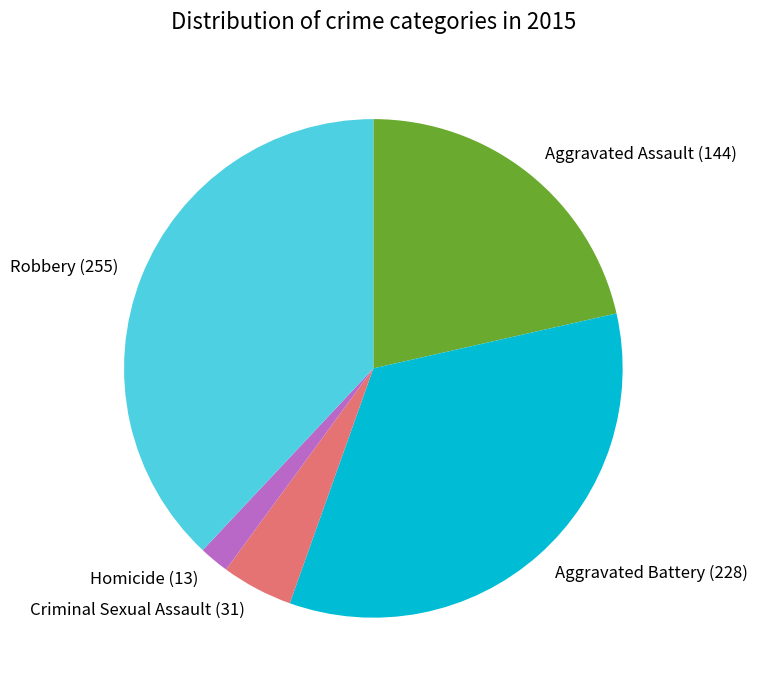

Rank the categories by value from highest to lowest.

Robbery, Aggravated Battery, Aggravated Assault, Criminal Sexual Assault, Homicide